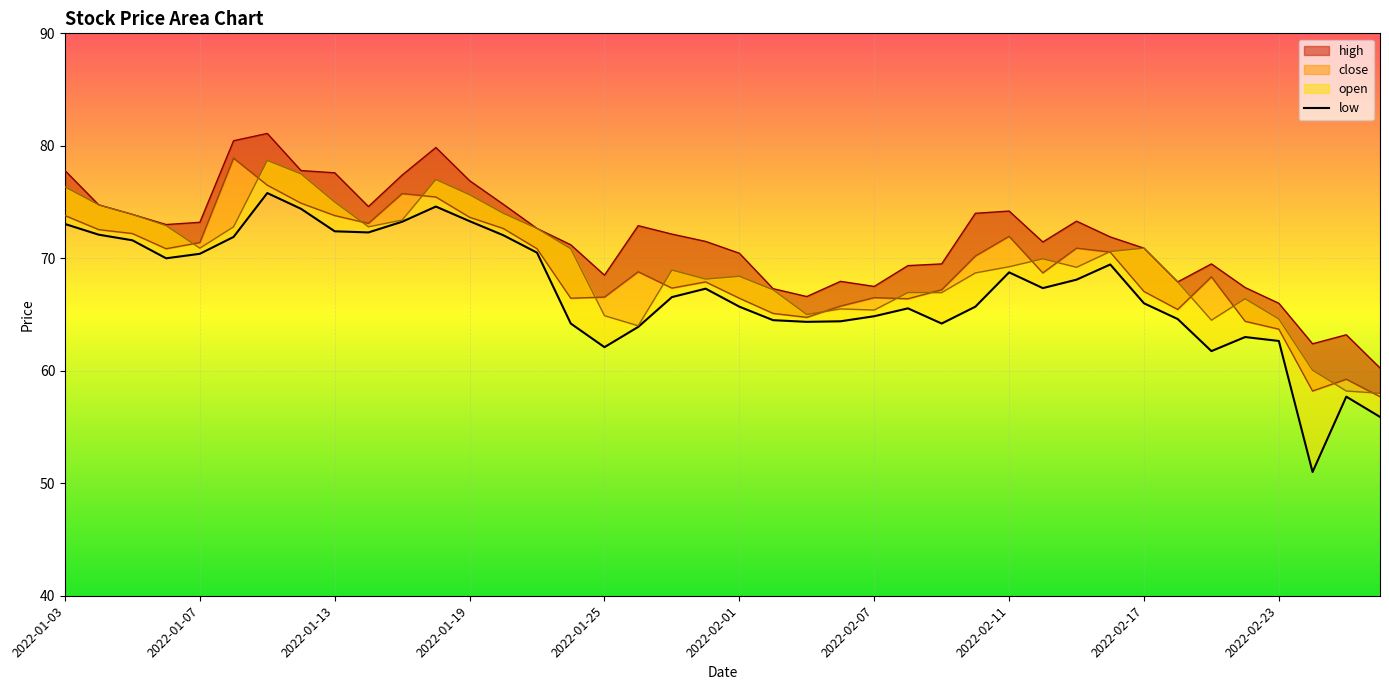

What is the difference between the maximum and second lowest values?

19.9